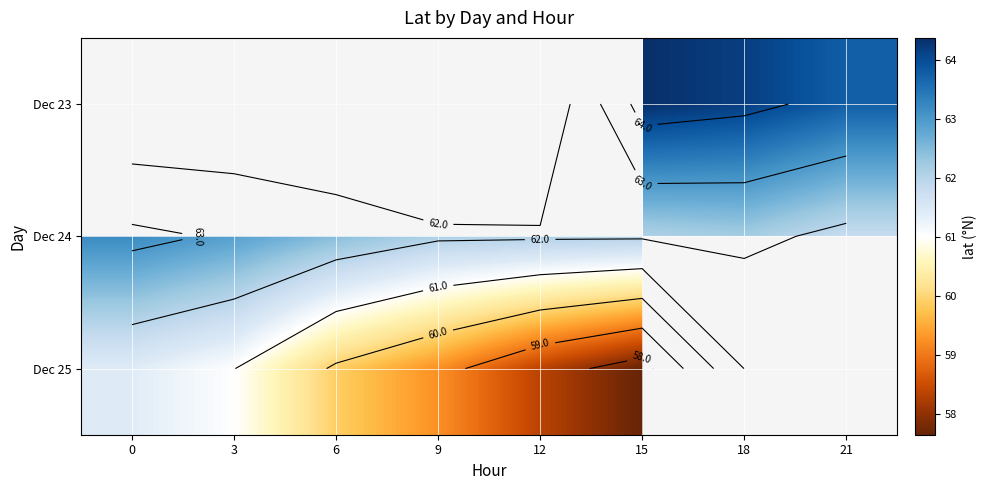

What is the maximum value shown in the chart?

64.4